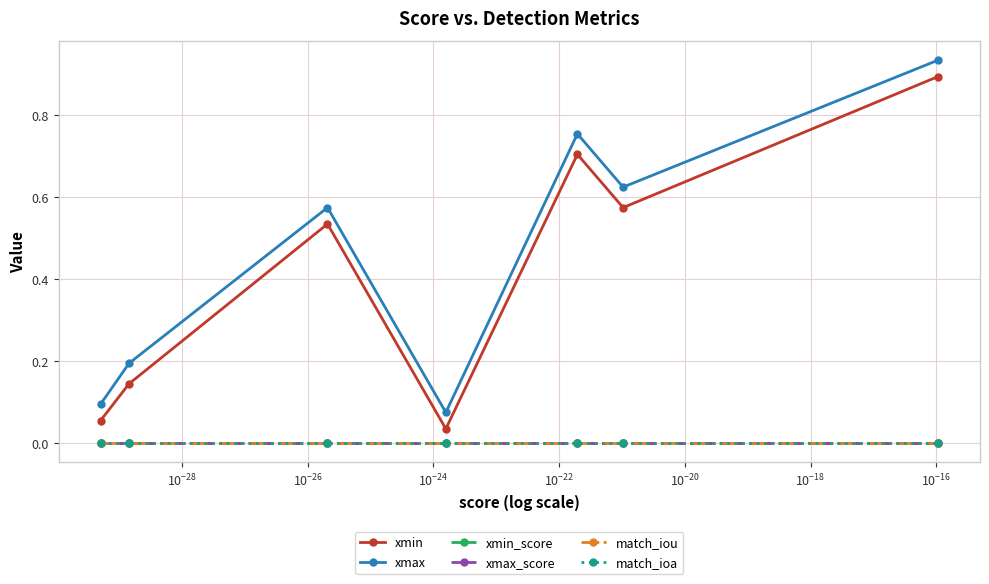

Is this an area chart (filled region under the line)?

No